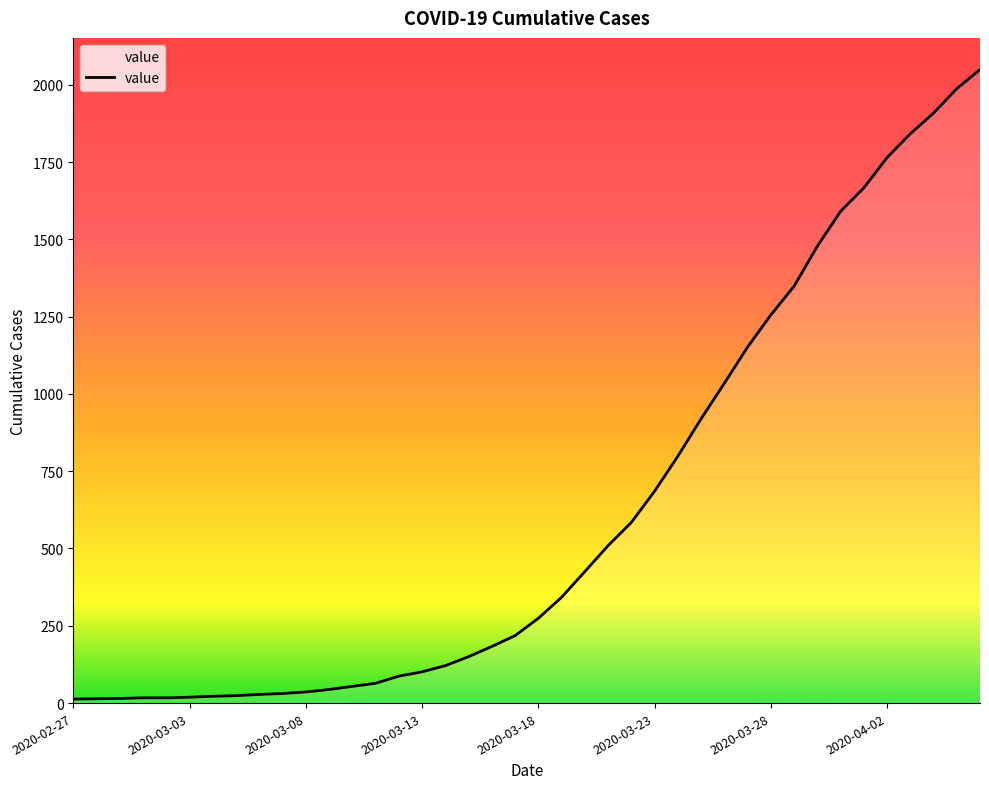

What is the difference between the maximum and minimum values?

2036